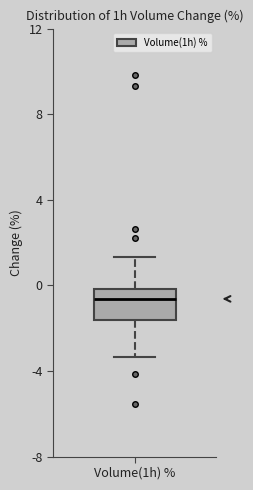

Transcribe this box plot: give where the median line is, the range the box spans, and where the two whiskers end, as read against the y-axis. The values are not printed on the chart, so give them approximately, as read against the axis.

median -0.5, box -1.5 to 0.0, whiskers -3.5 to 1.5